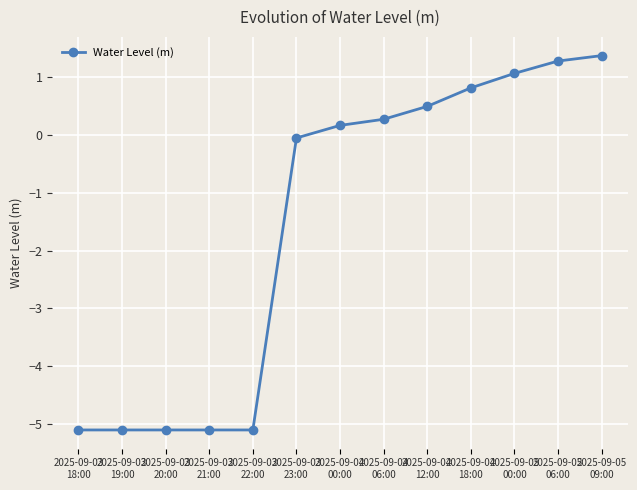

How many lines are shown in the chart?

1